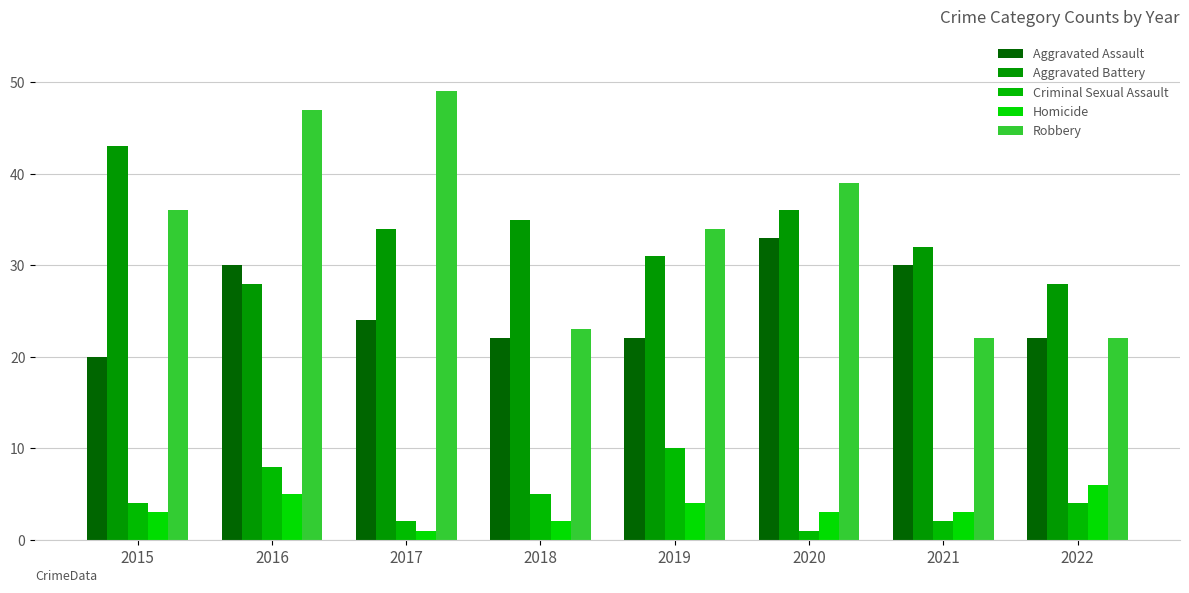

What is the lowest value of the Aggravated Battery series?

28